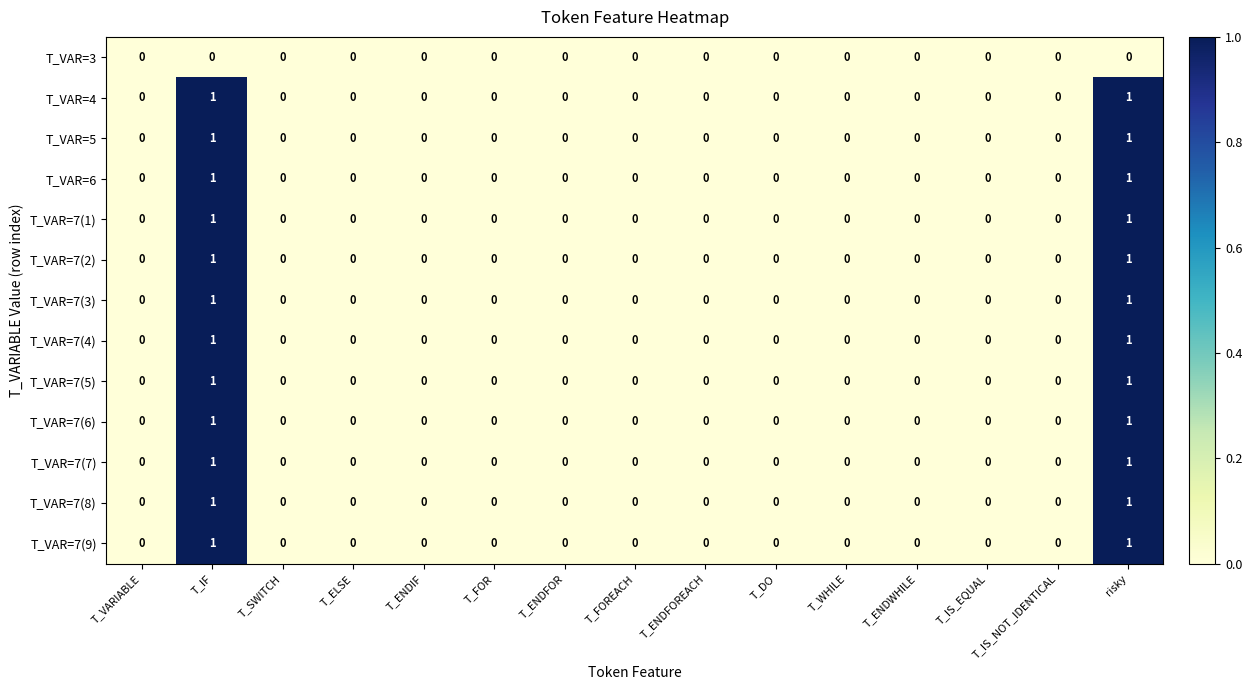

How many T_VAR=7(5) values are between 0 and 1?

15